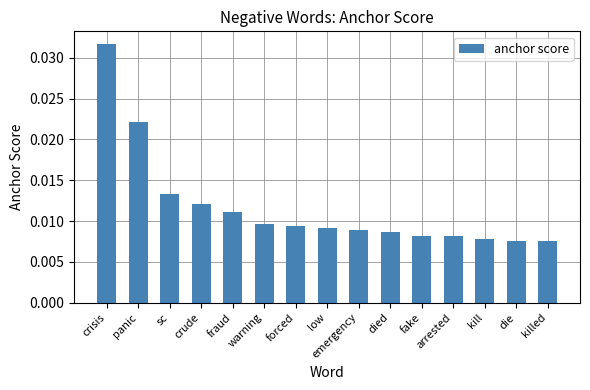

How many values are between 0 and 1?

15